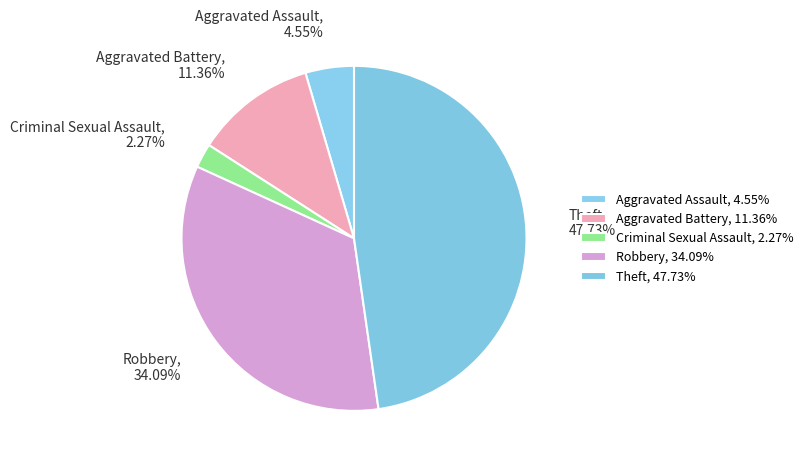

How many slices are in this pie chart?

5